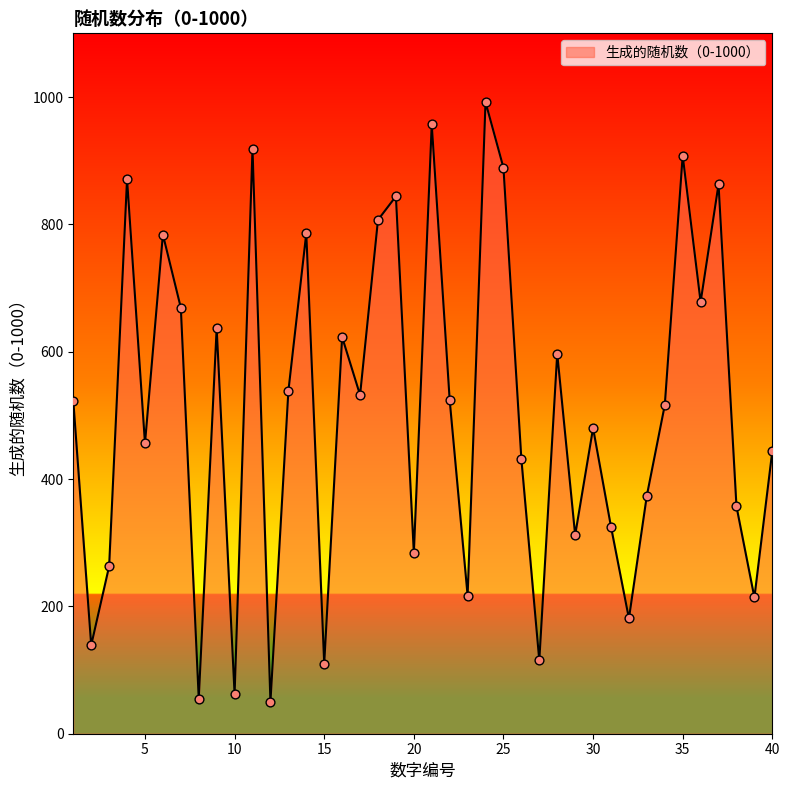

What is the minimum value shown in the chart?

50